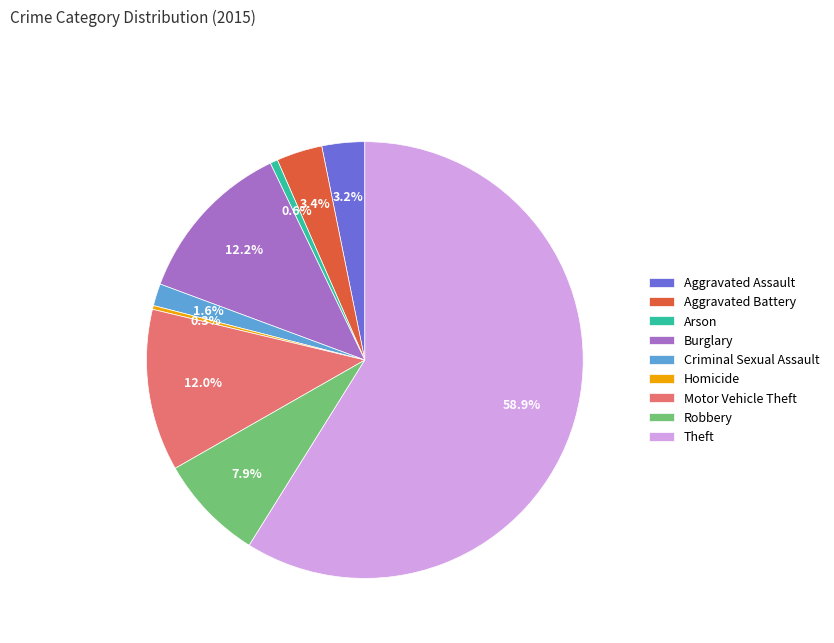

How many segments does this pie chart have?

9